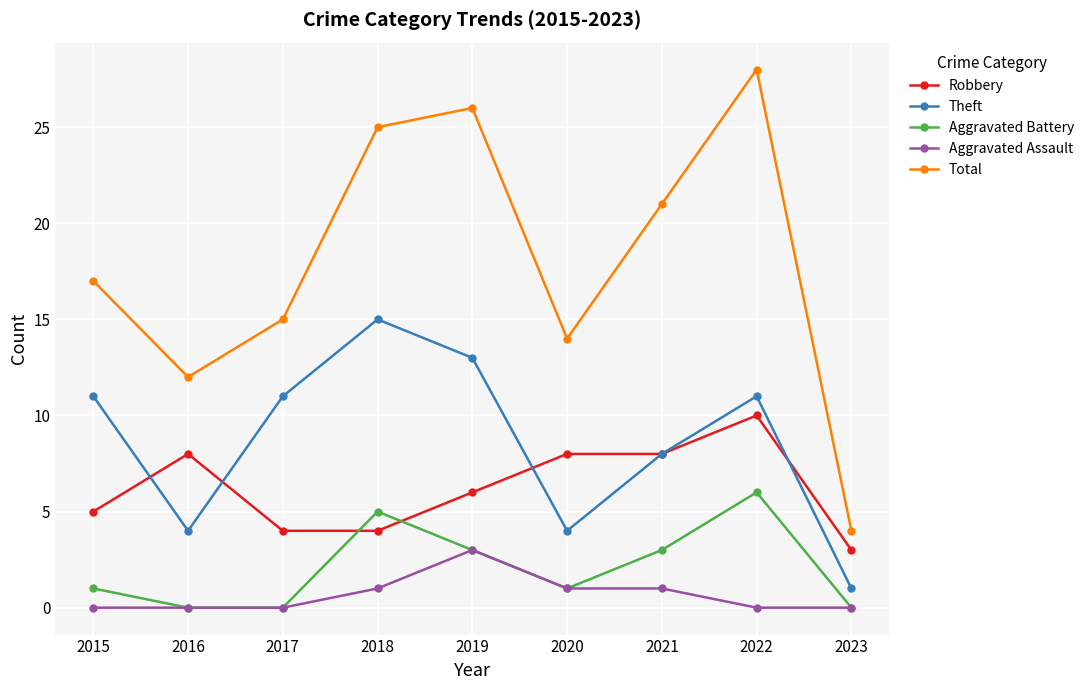

True or false: Aggravated Battery has more than 0 points higher than both neighbors.

True